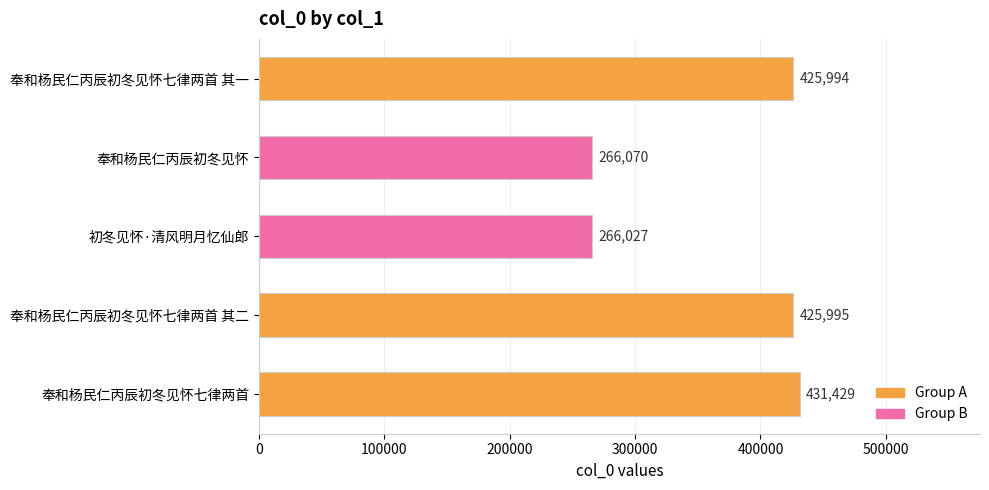

What is the difference between the second highest and second lowest values?

159925